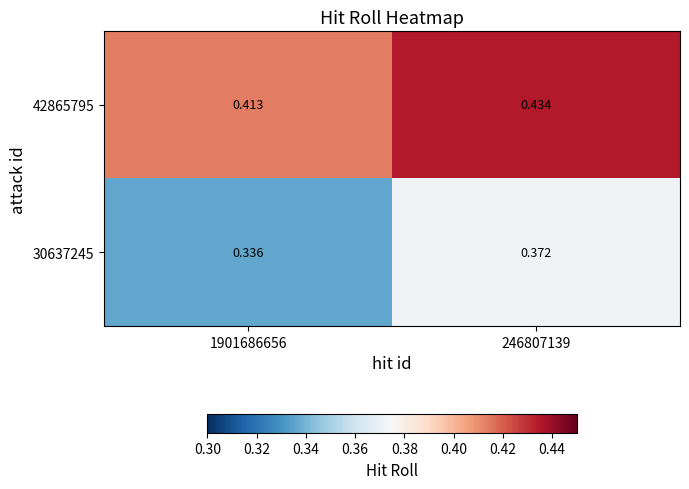

Which series has the largest range (max minus min)?

30637245